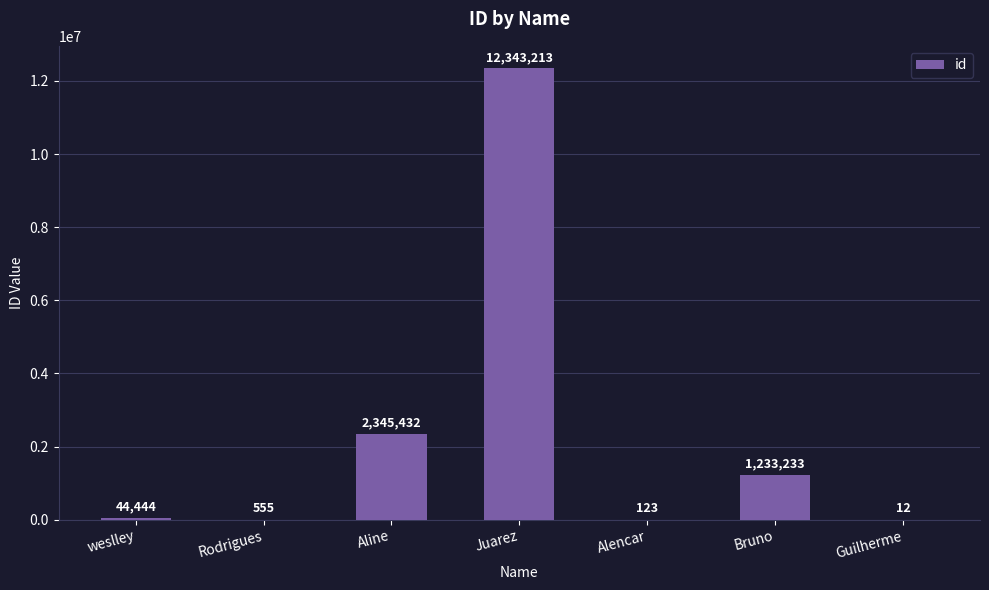

What is the maximum value shown in the chart?

12343213